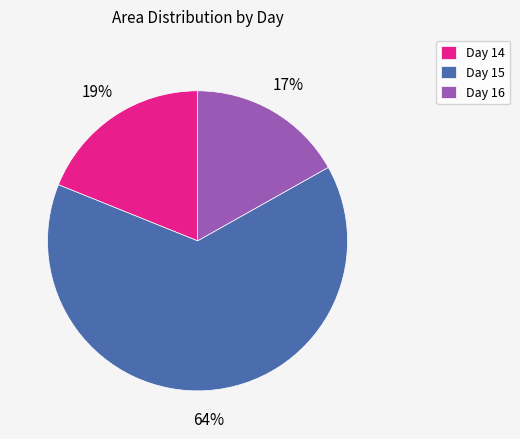

How many segments does this pie chart have?

3